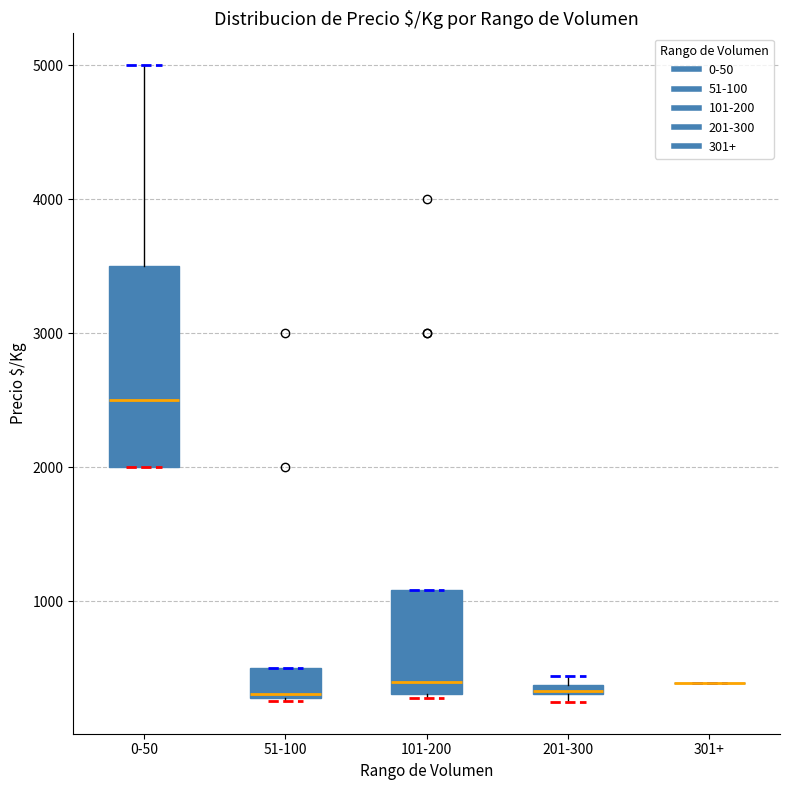

Comparing the boxes themselves (not the whiskers), which one is the tallest?

0-50